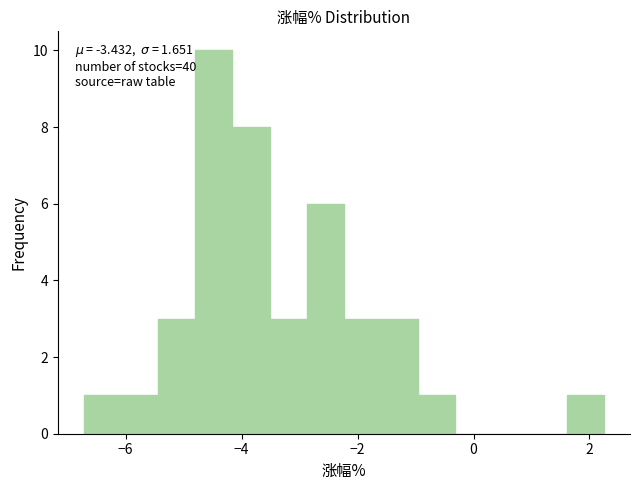

Around what value on the x-axis is the tallest bar? Give the approximate position of its centre, as read against the axis.

-4.4